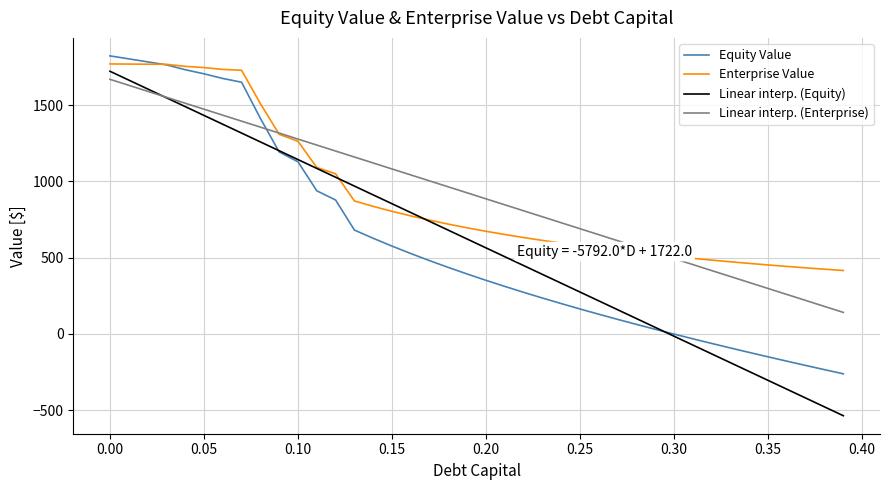

What is the greatest value displayed?

1822.8